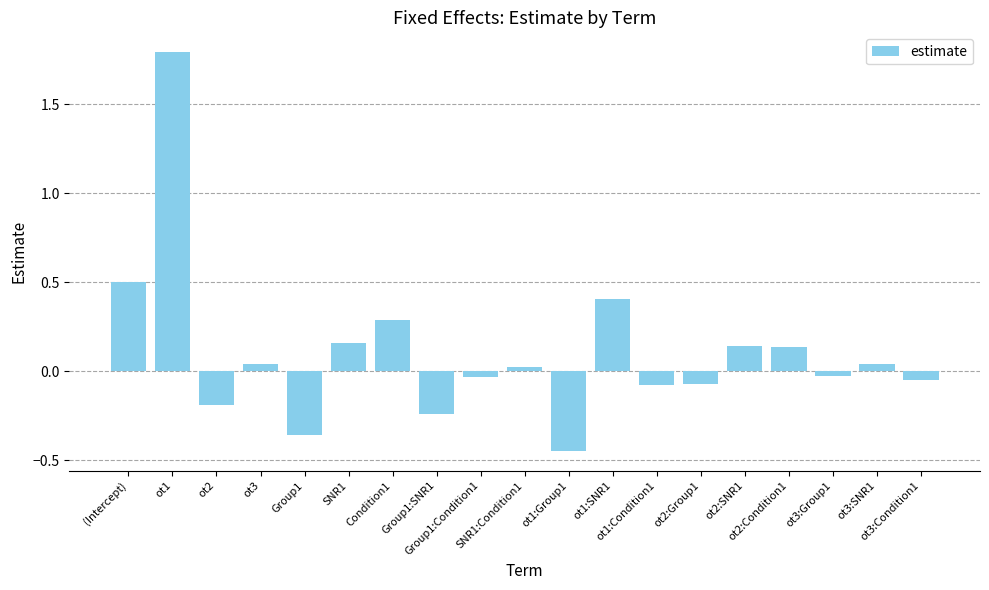

What is the difference between the maximum and second lowest values?

2.2